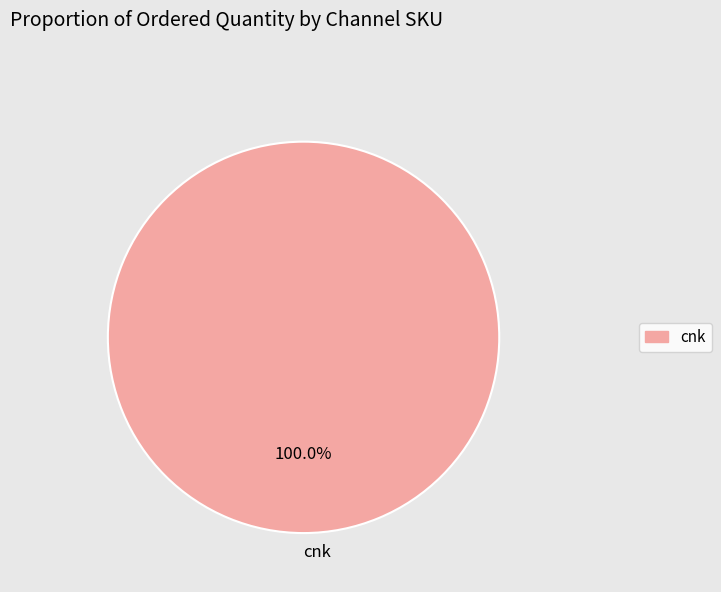

Rank the categories by value from lowest to highest.

cnk